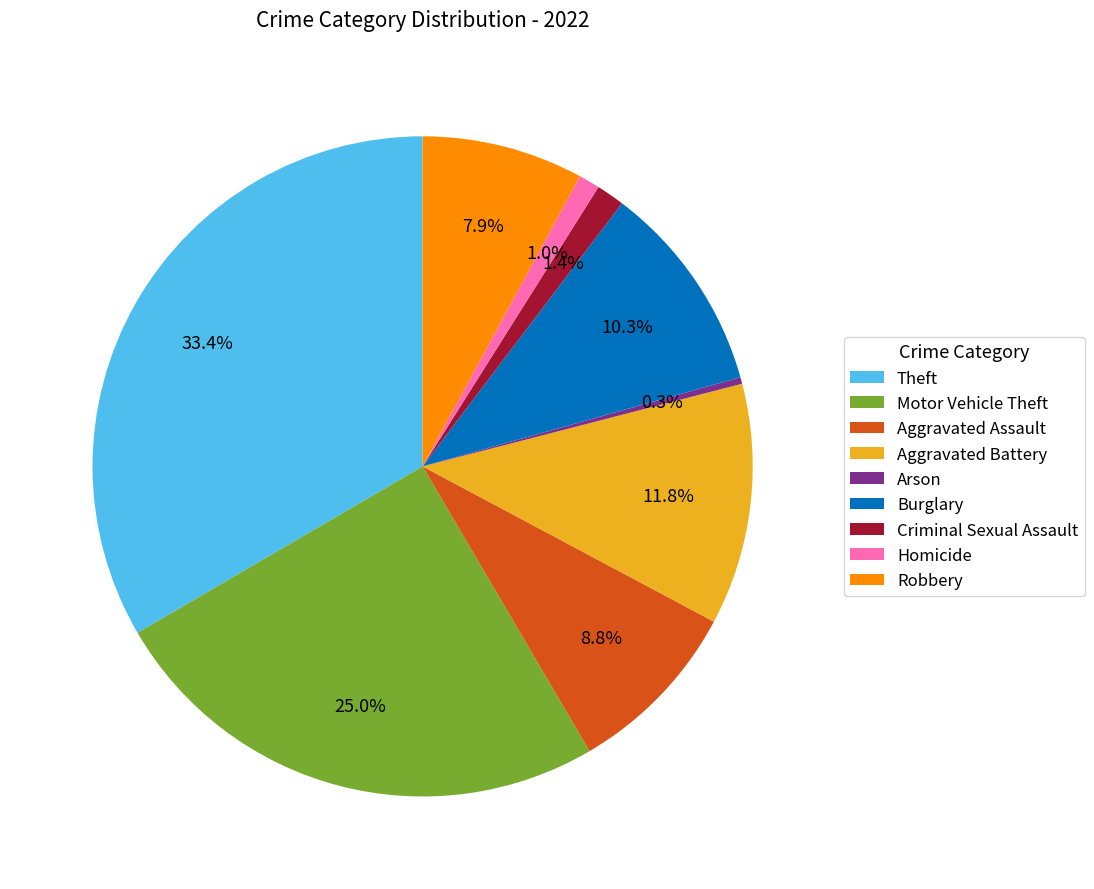

True or false: Robbery accounts for 8% of the total.

True